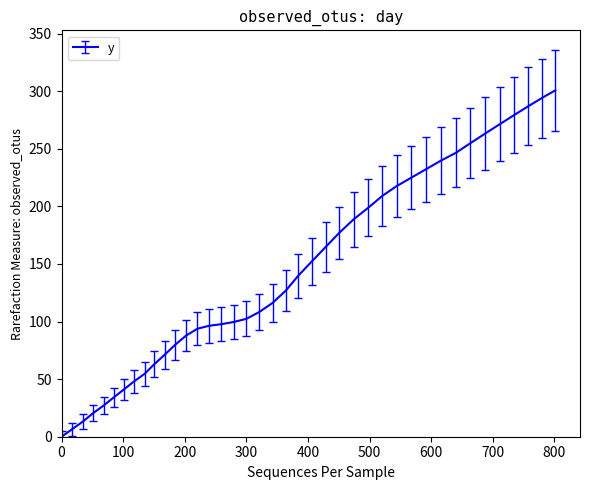

What is the difference between the maximum and minimum values?

300.8